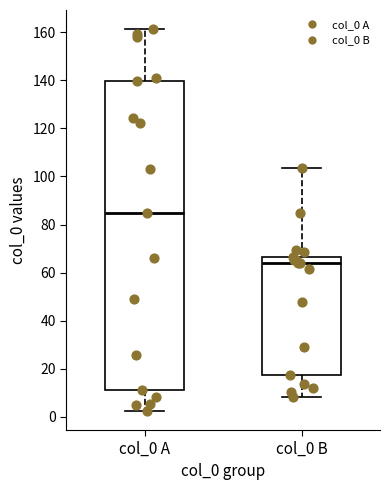

Where is the lower edge of the box for col_0 A on the y-axis? The values are not printed on the chart, so give them approximately, as read against the axis.

12